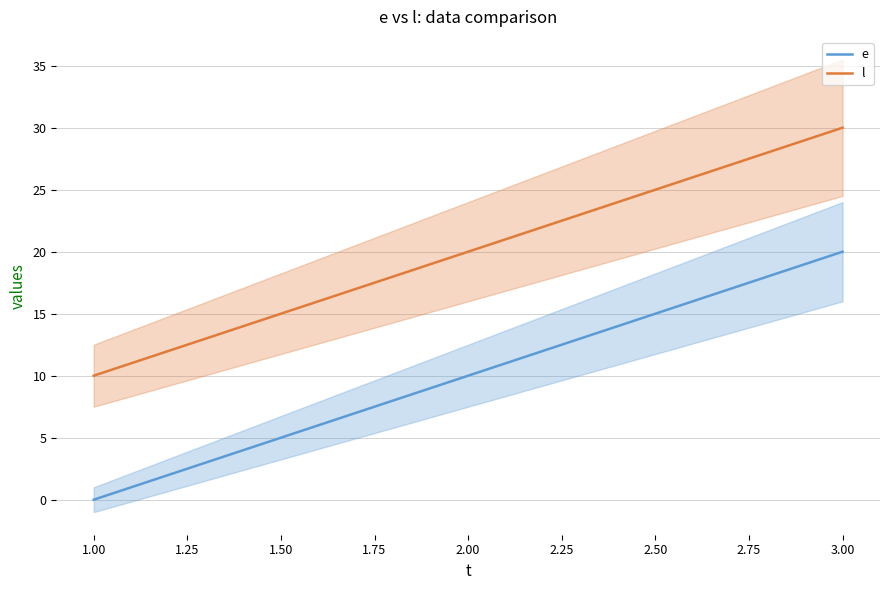

What are all the series names shown in the legend?

e, l